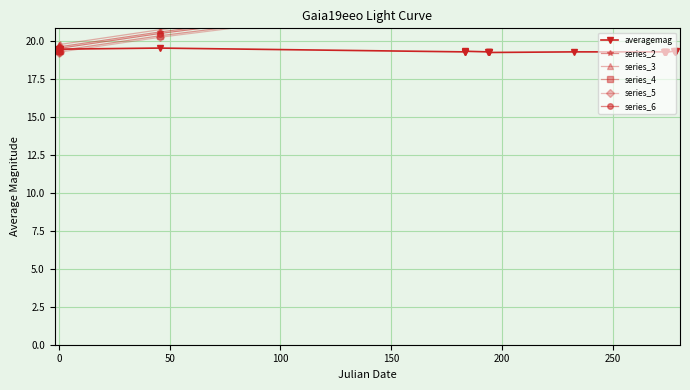

Which series has the largest total across all categories?

series_3